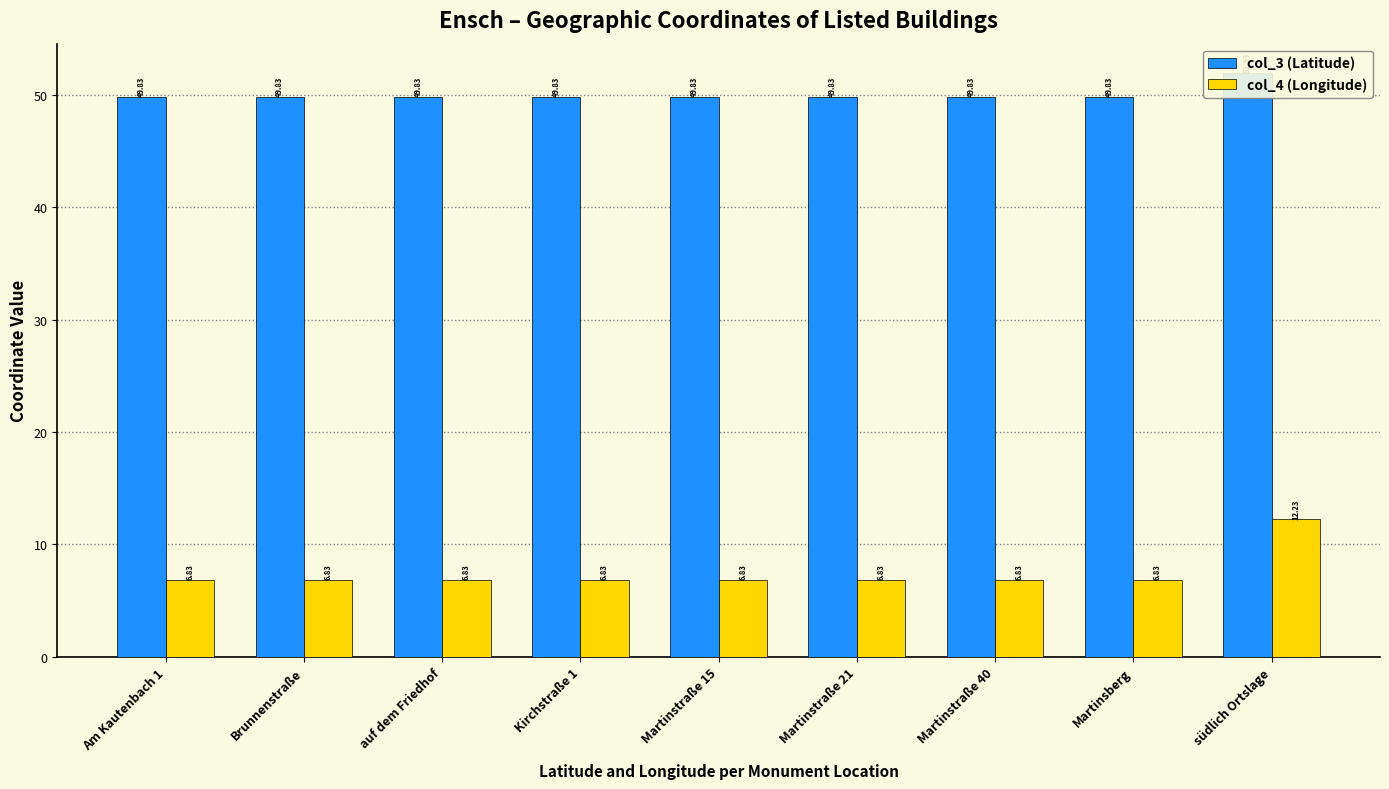

What position from the left is Am Kautenbach 1?

1